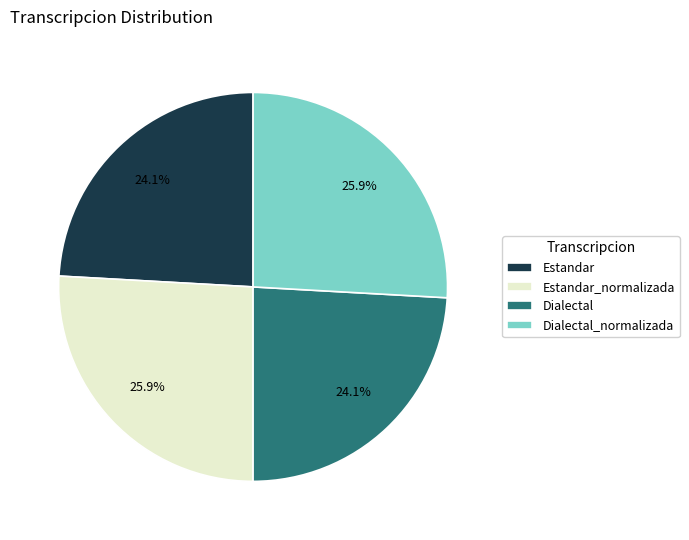

How many segments does this pie chart have?

4